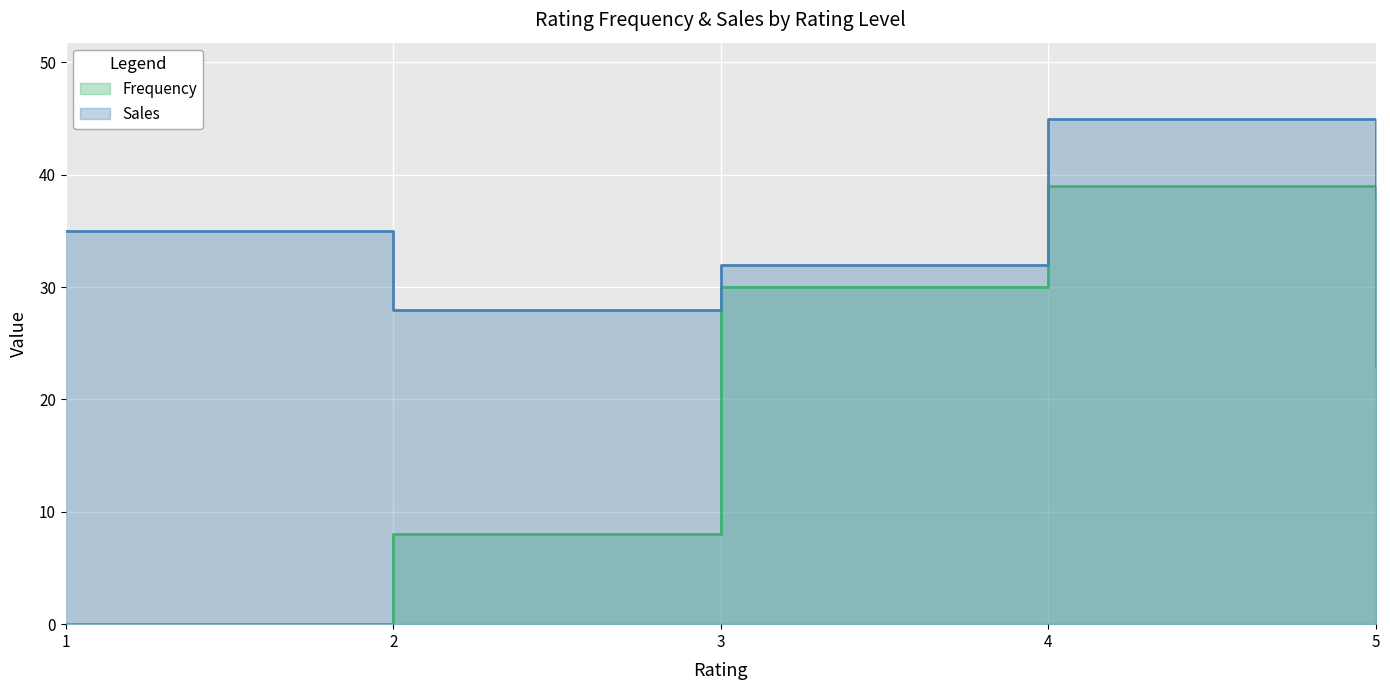

At which label is Sales closest to 36?

1